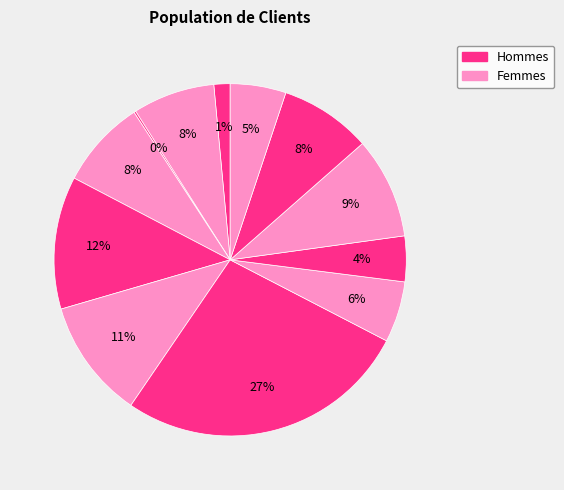

Count the number of slices in the pie.

12